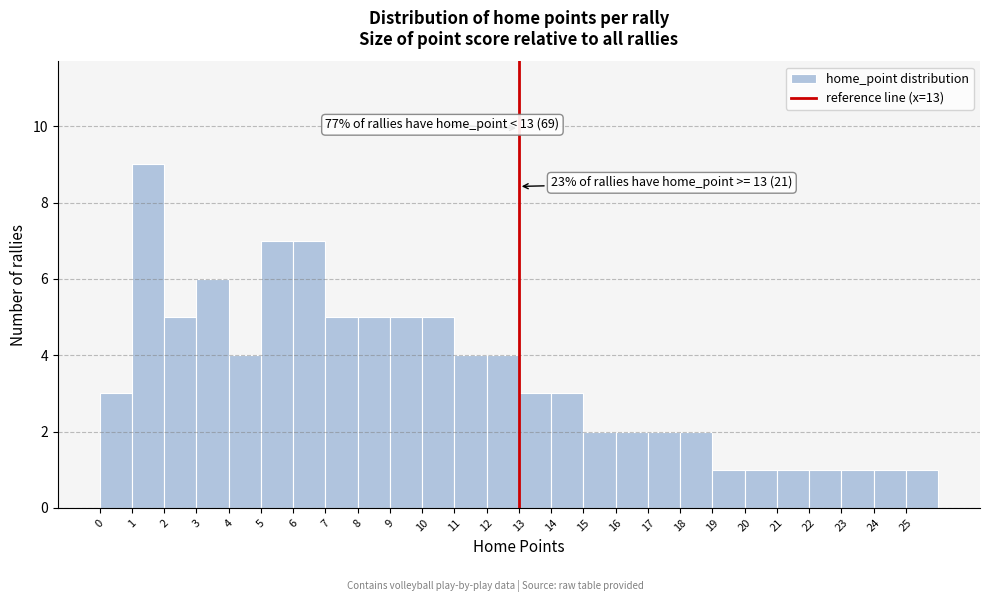

Which range on the x-axis has the tallest bar?

1 to 2